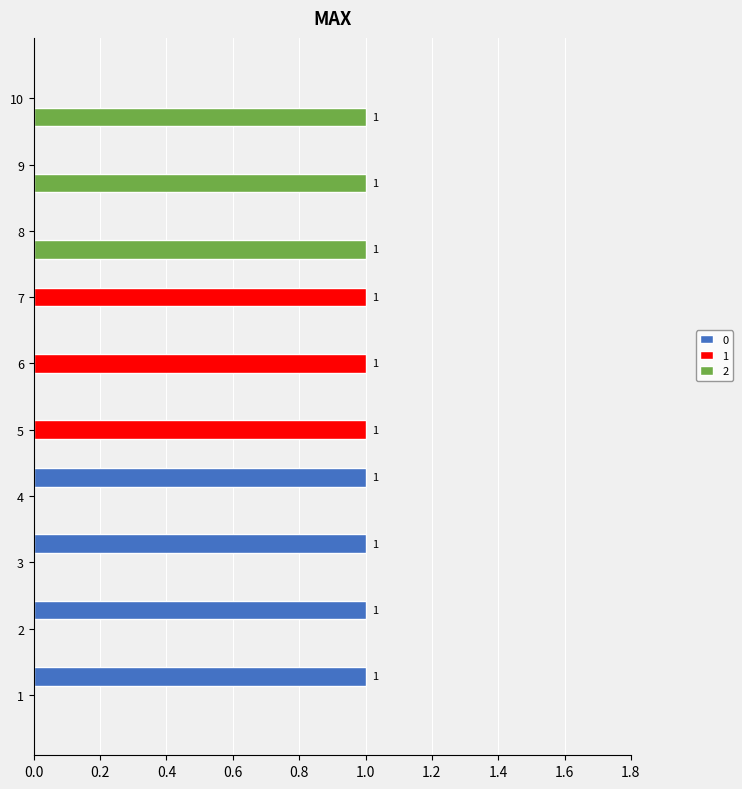

Count the 1 values in the range 0 to 1.

10